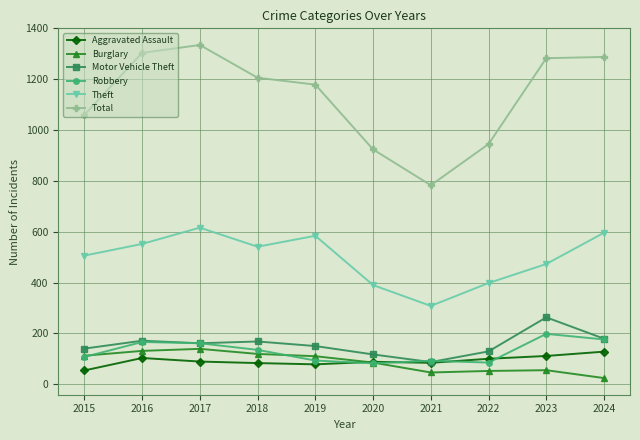

What is the average value of the Theft series?

496